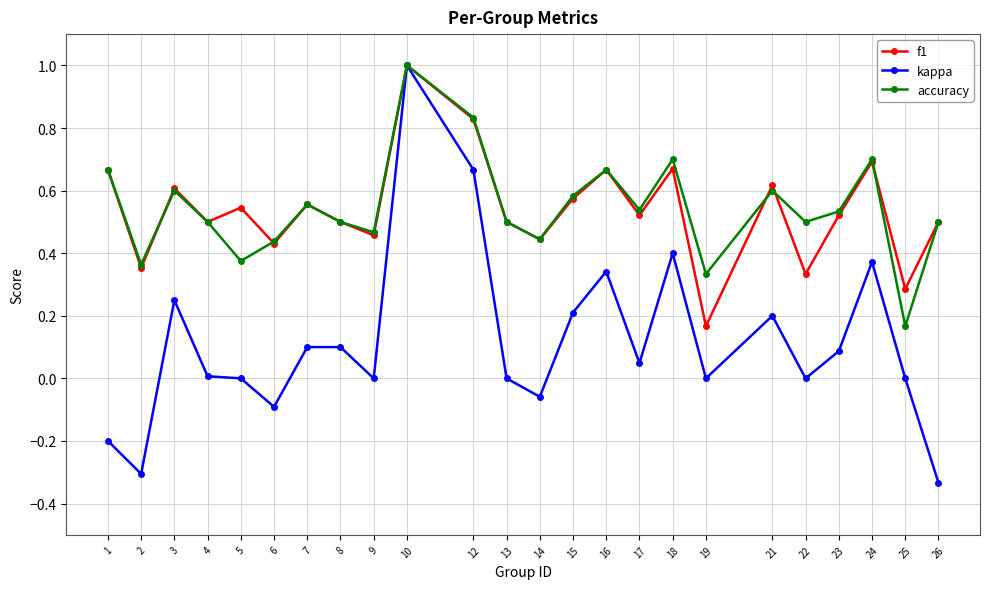

Is the value of kappa at 3 greater than the value of accuracy at 12?

No